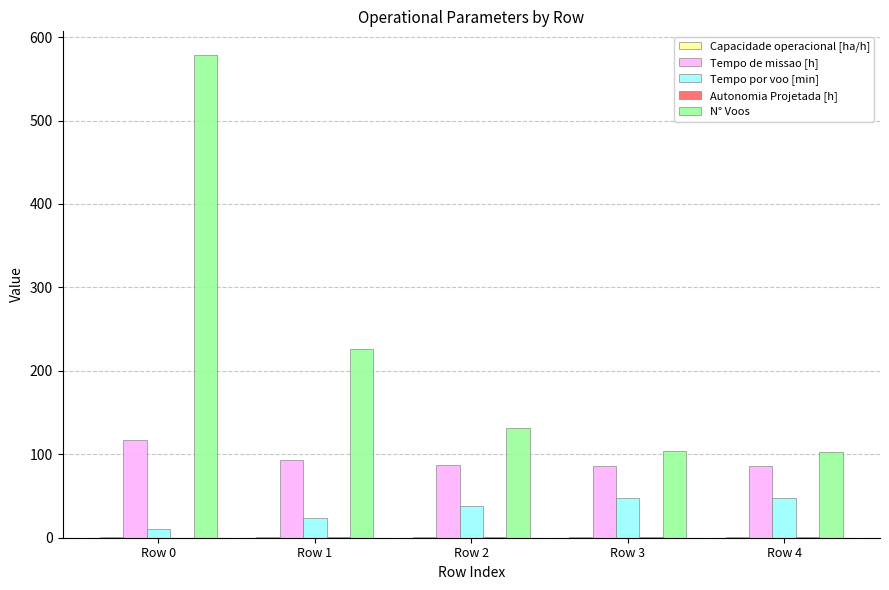

At which label is N° Voos closest to 340?

Row 1